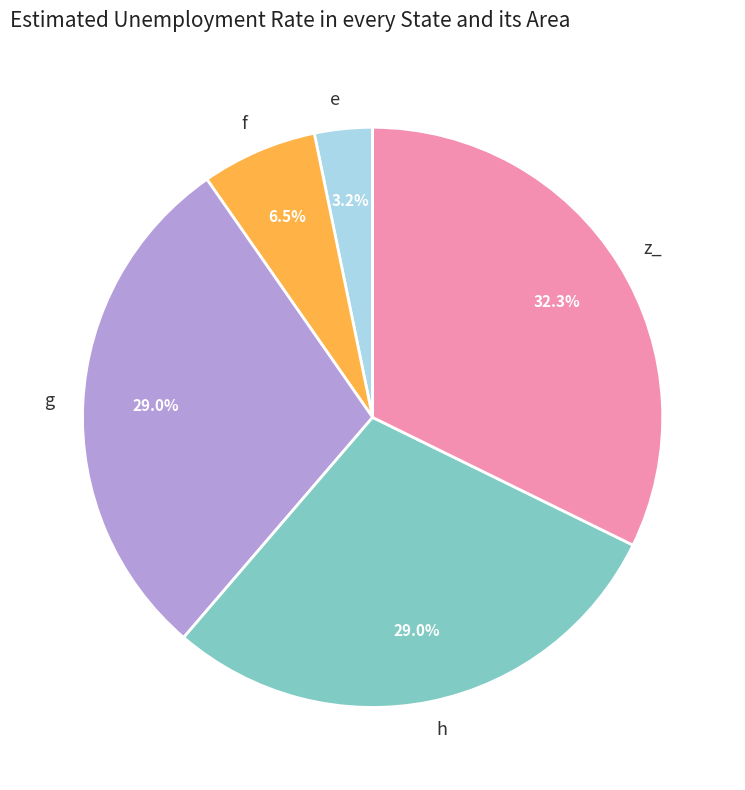

What portion of the pie excludes f?

93.5%